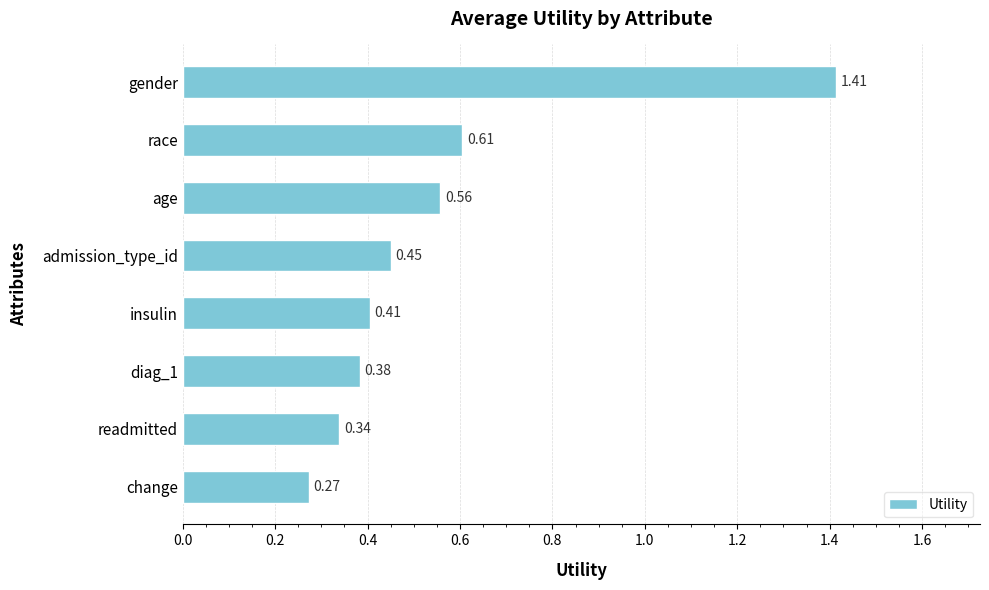

Count the number of data series in this chart.

1